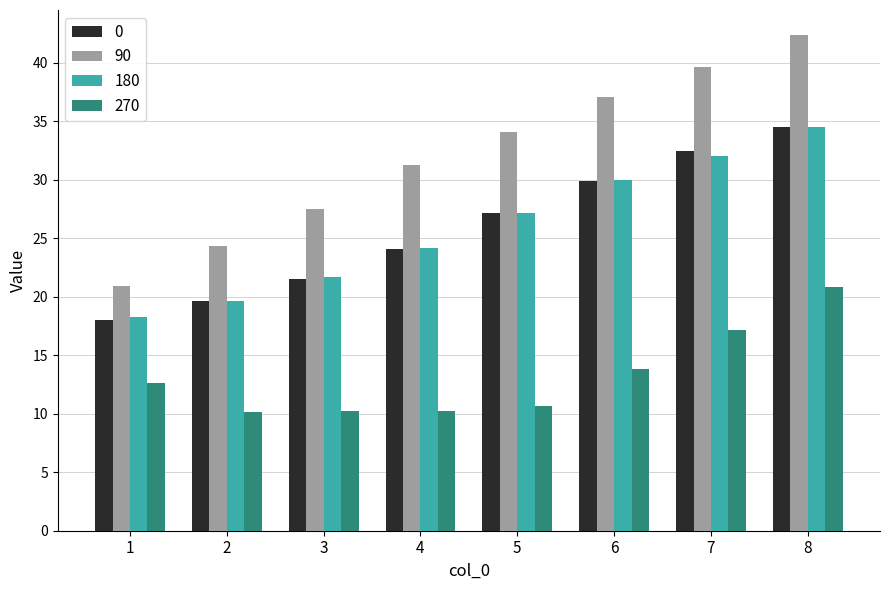

What is the difference between the maximum and second lowest values in the 270 series?

10.6